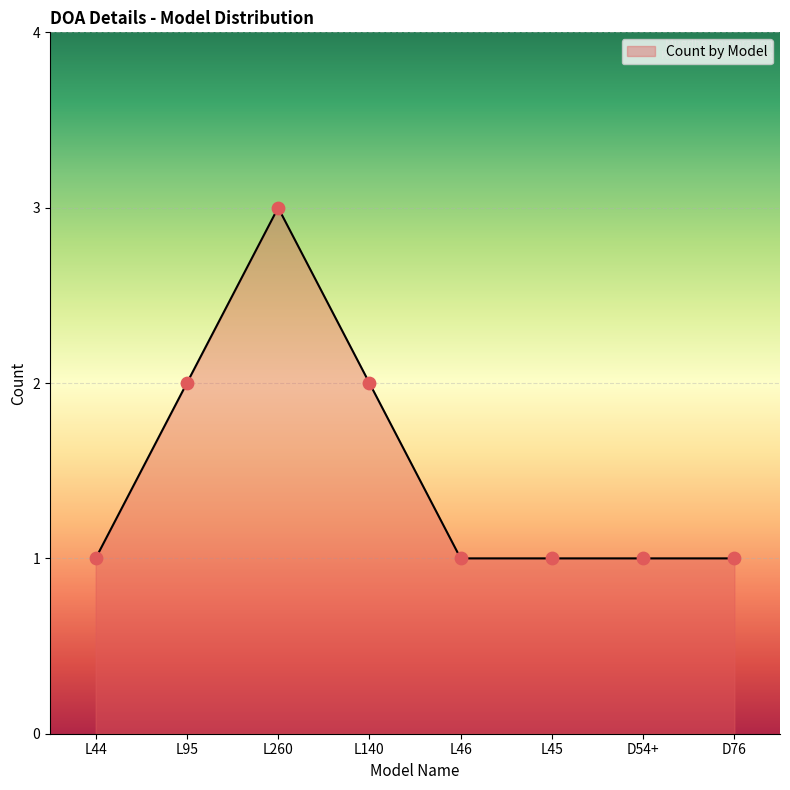

What is the ratio of the value at D54+ to the value at D76?

1.0